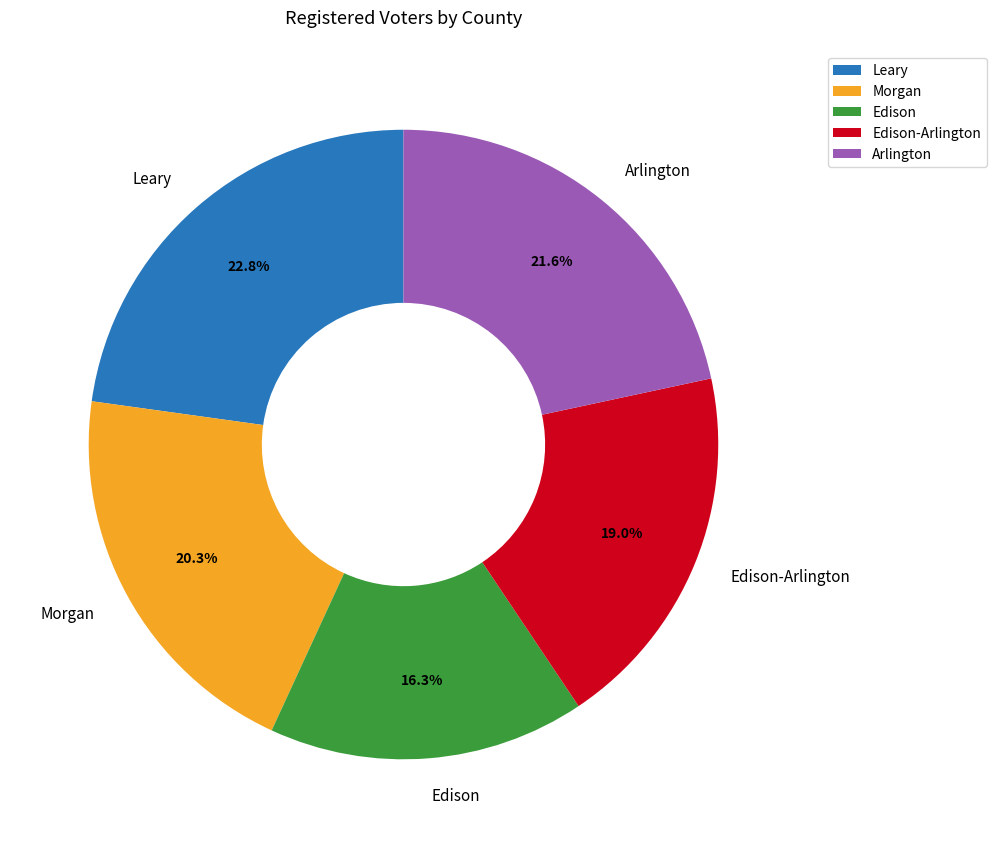

What is the smallest slice in the pie chart?

Edison